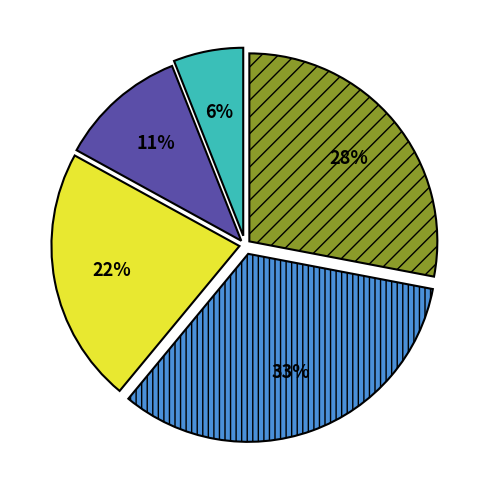

Is there a majority slice in this chart?

No